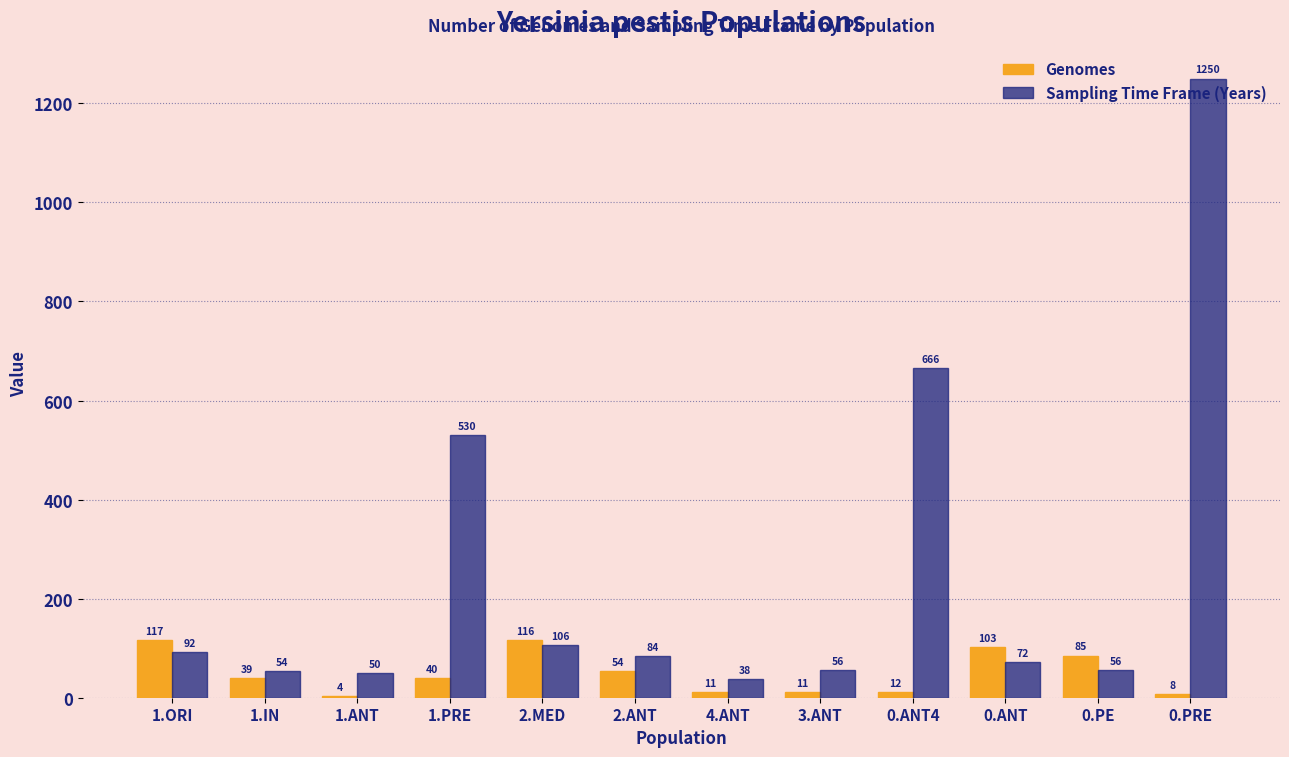

What is the sum of all Genomes values?

600